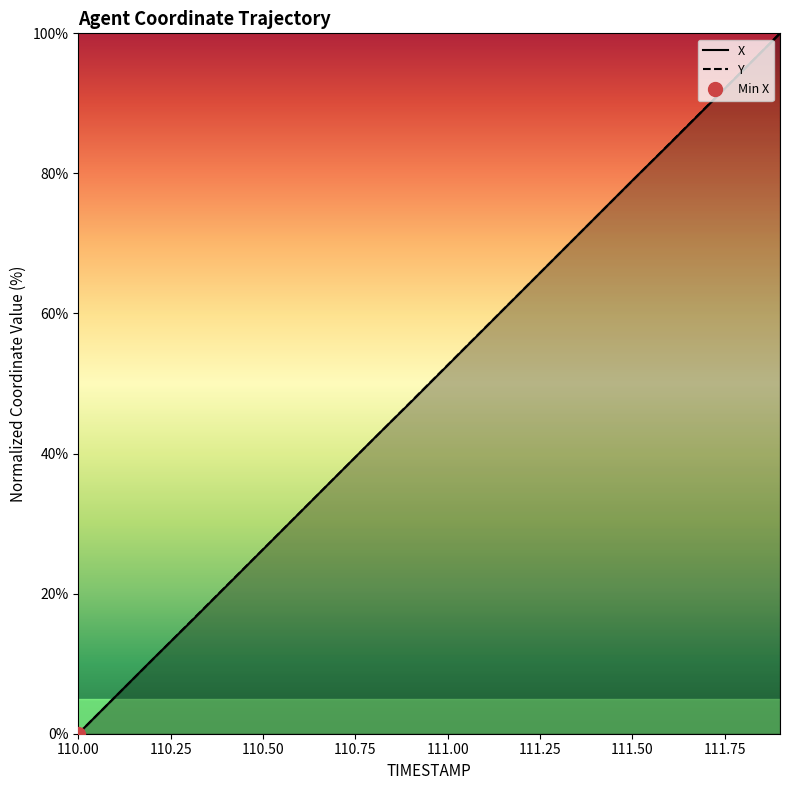

What is the average value of the Y series?

50.0